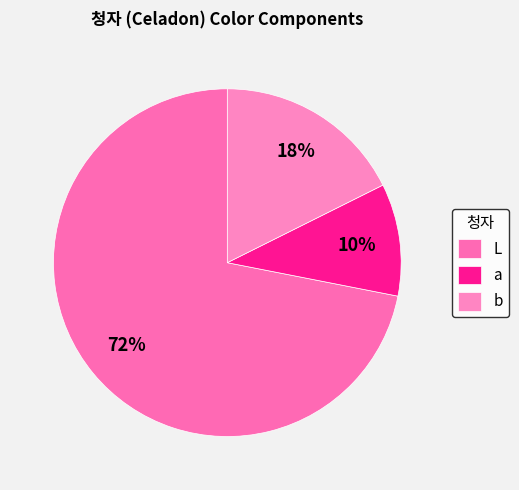

The b slice represents 30% of the pie. True or false?

False